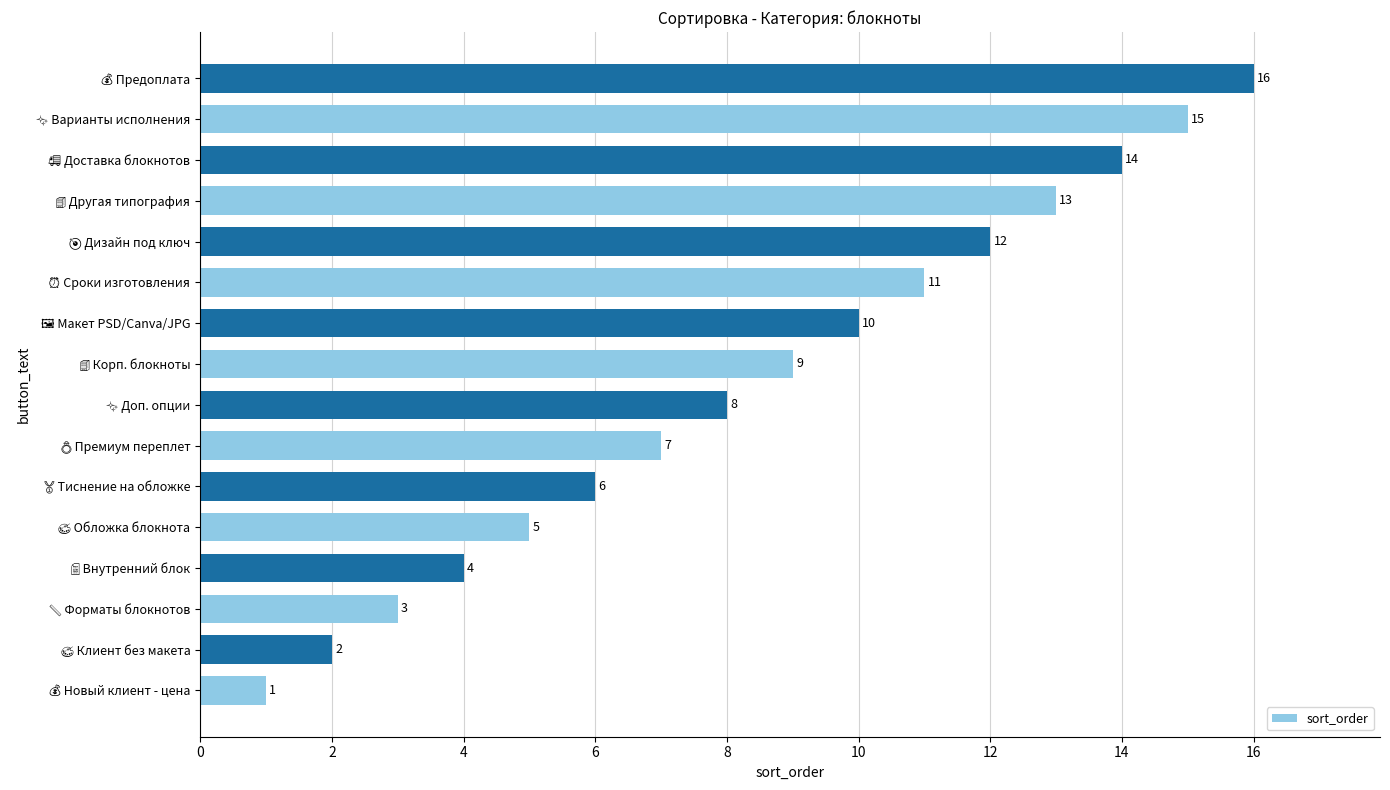

What is the sum of all values?

136